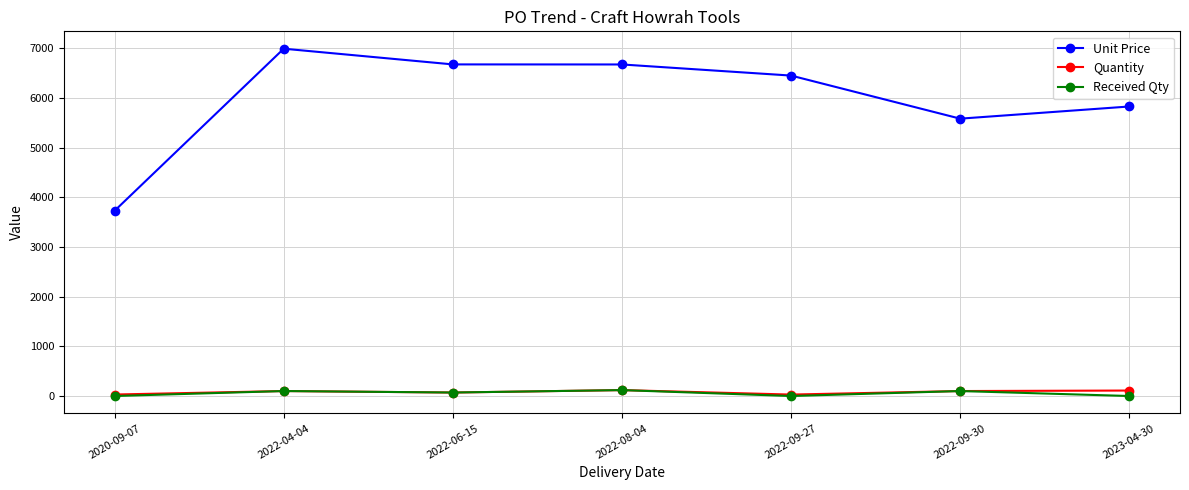

Is this an area chart (filled region under the line)?

No